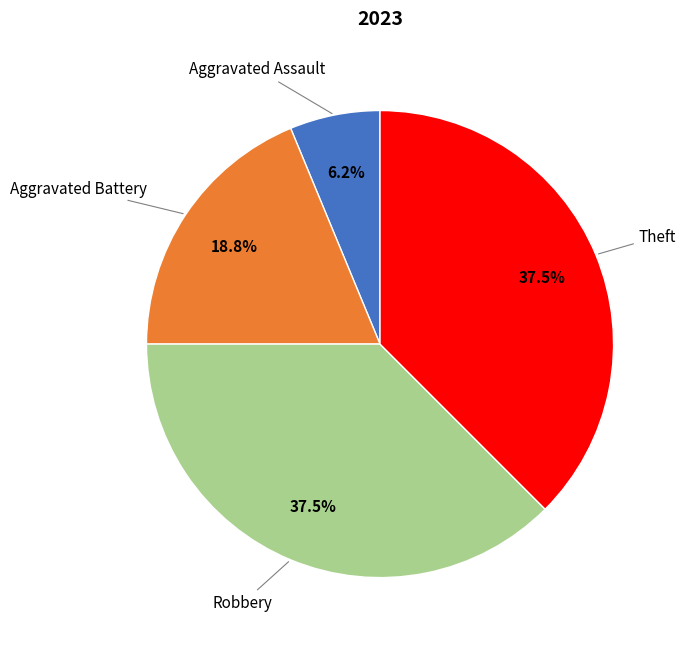

Does any single category account for the majority?

No